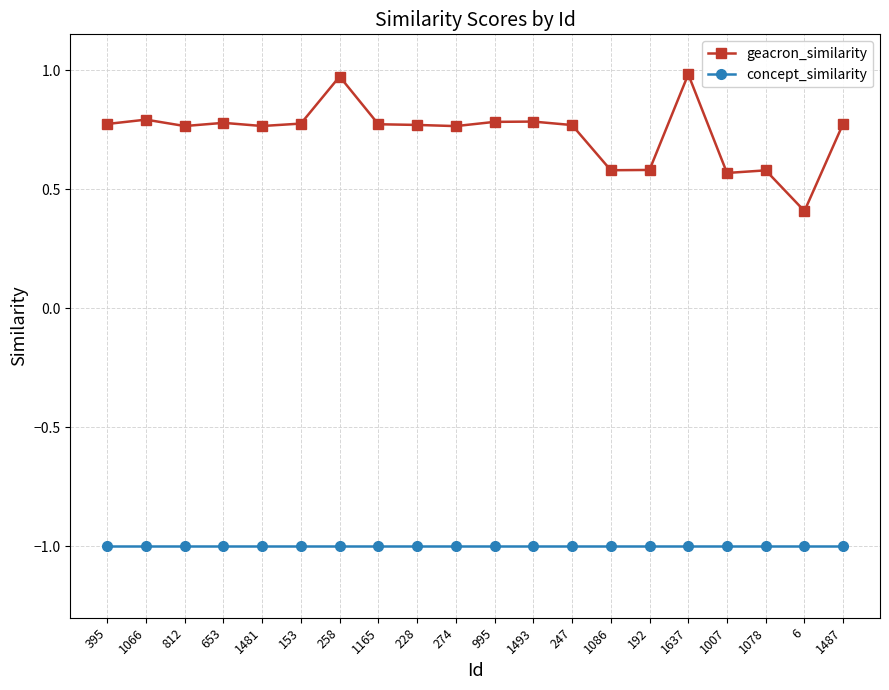

The concept_similarity series shows -1.0 at 274. True or false?

True